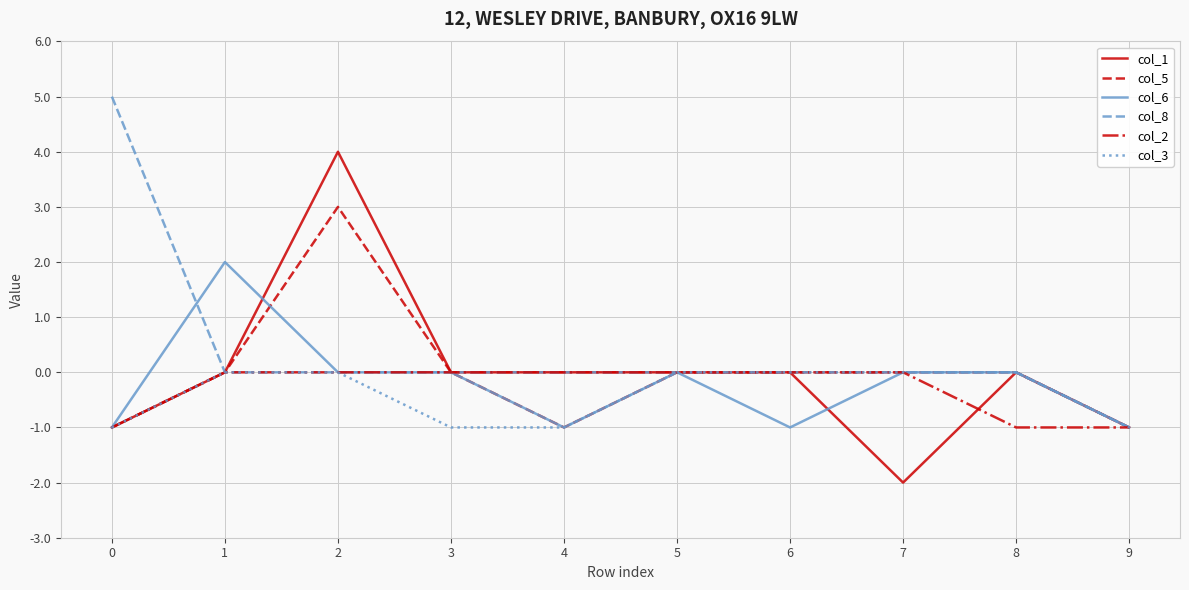

Is the value of col_3 at 3 greater than the value of col_1 at 7?

Yes